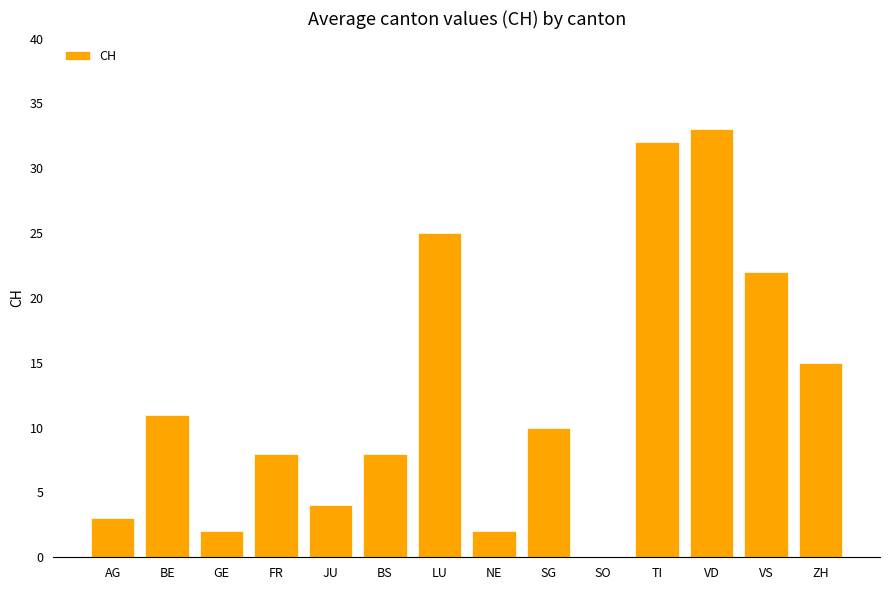

Count the number of data series in this chart.

1